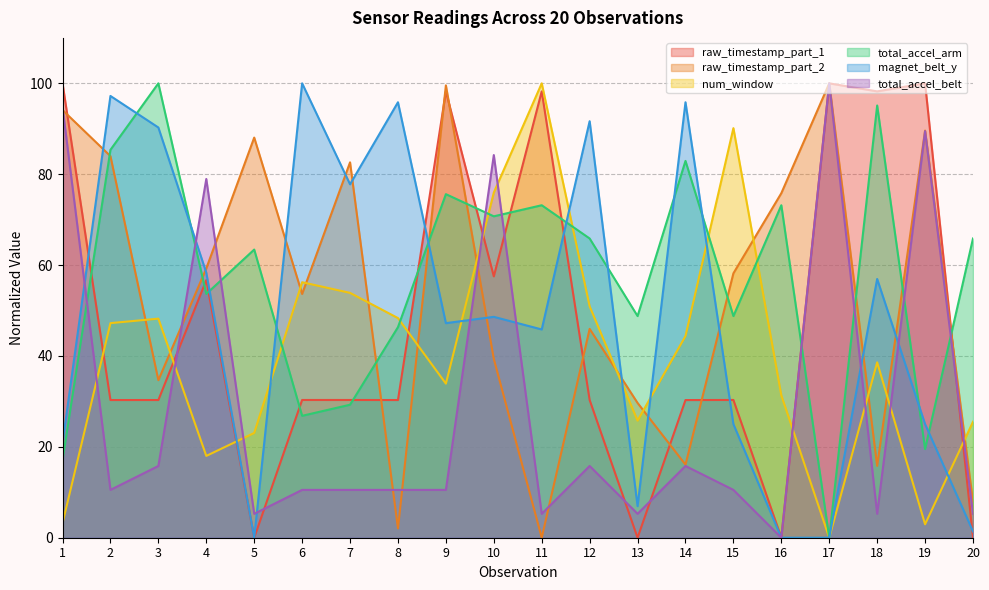

What is the difference between the maximum and minimum values in the raw_timestamp_part_2 series?

100.0